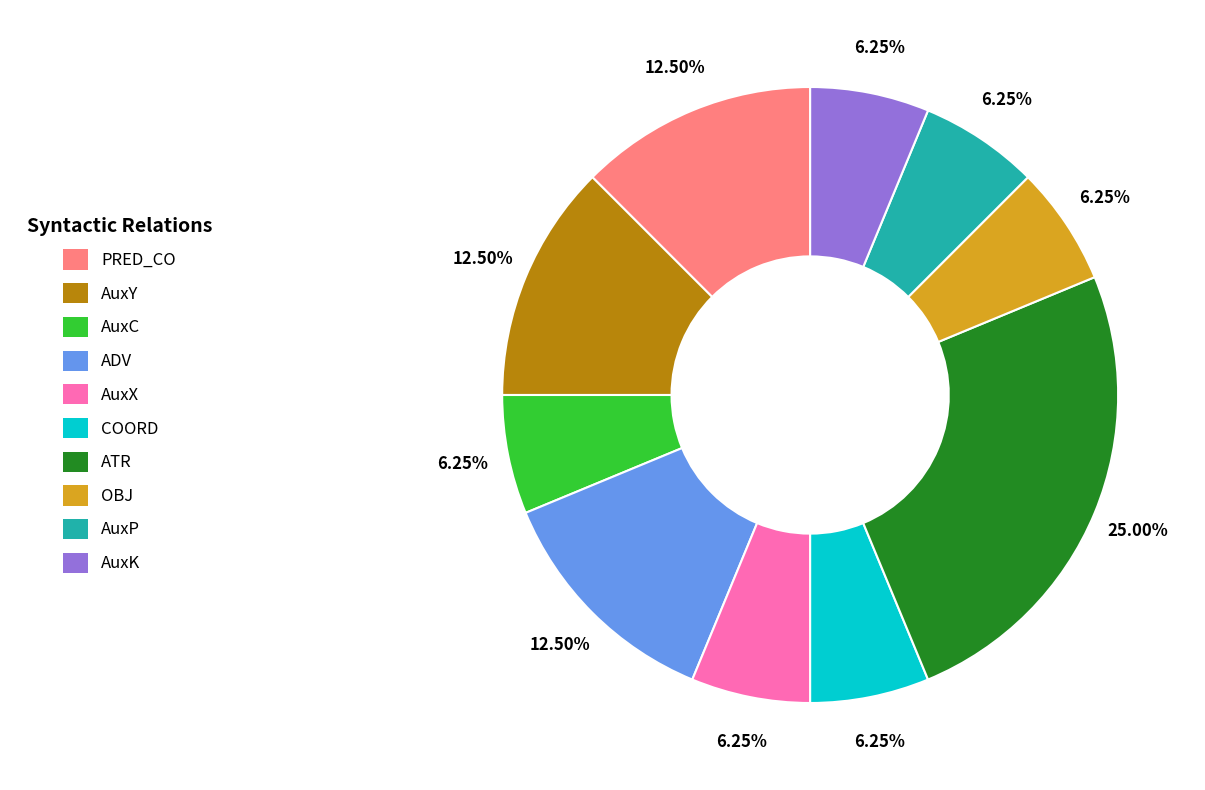

Does AuxC represent more than half of the total?

No